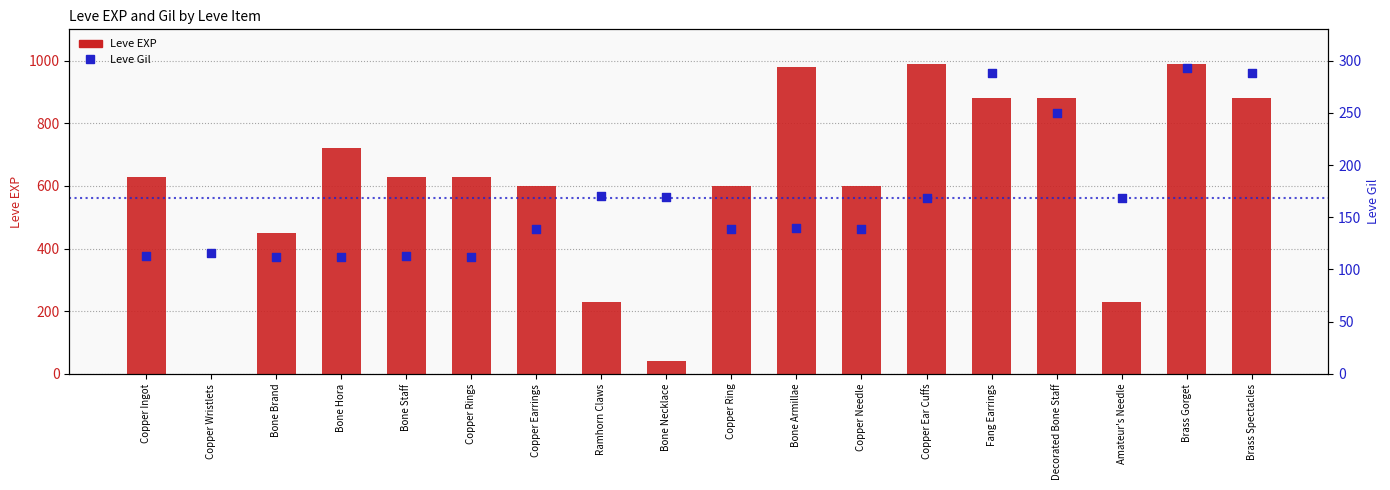

Which series has the largest total across all categories?

Leve EXP